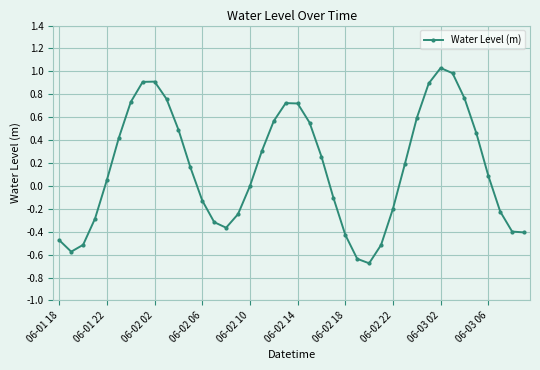

What is the sum of all values?

6.1